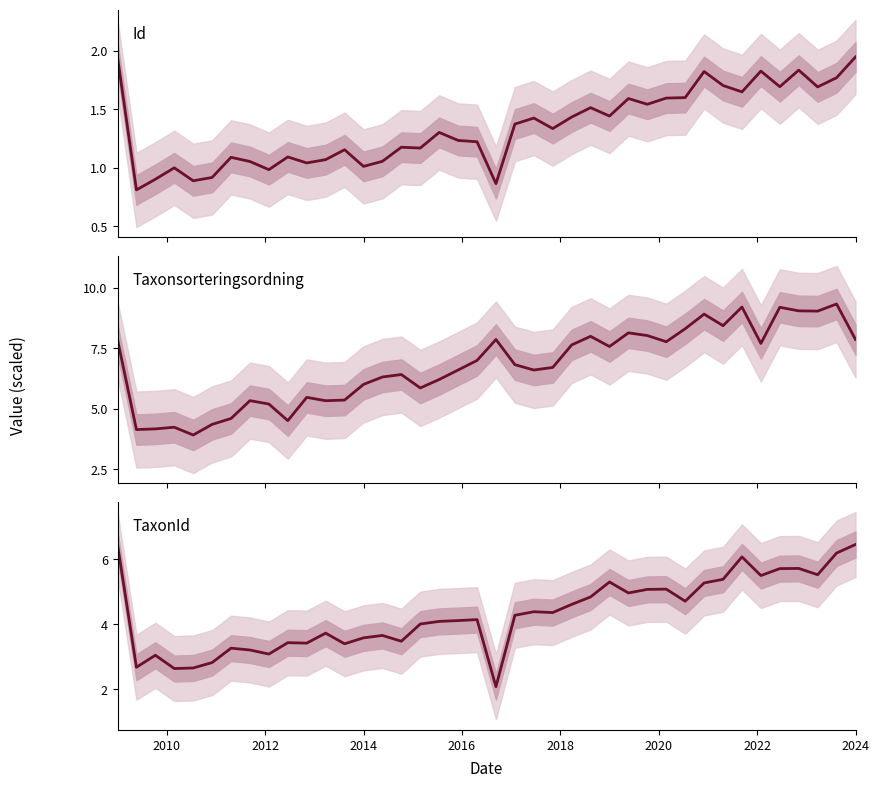

How many data points in TaxonId are above 4?

24